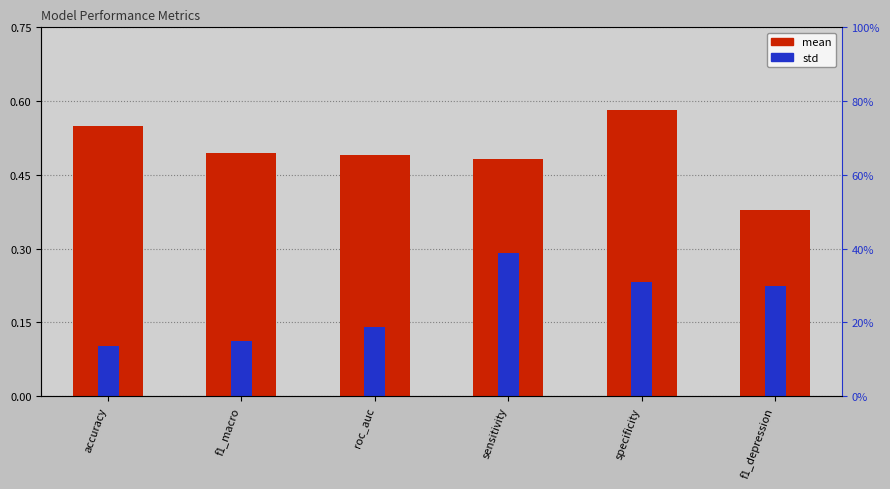

Which category has the highest value in the std series?

sensitivity